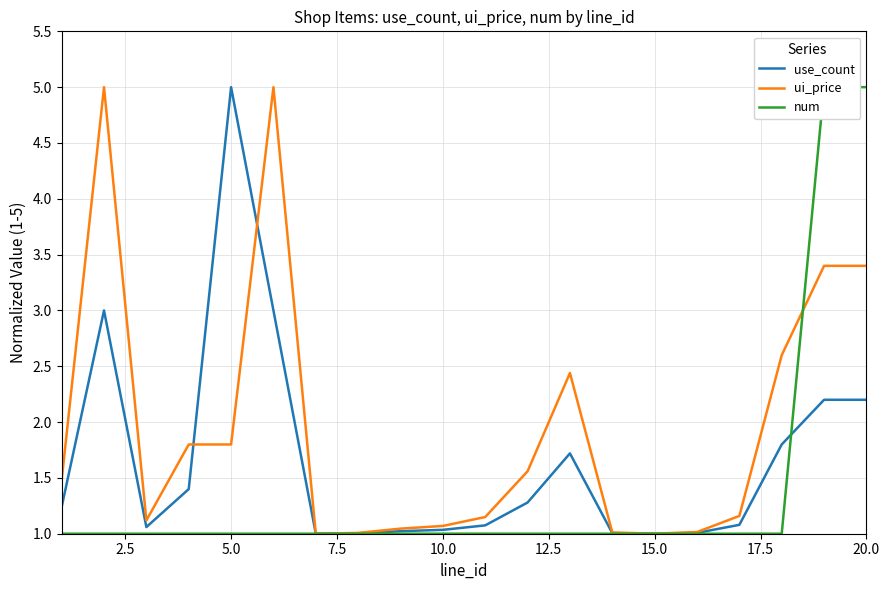

What is the highest value of the use_count series?

5.0